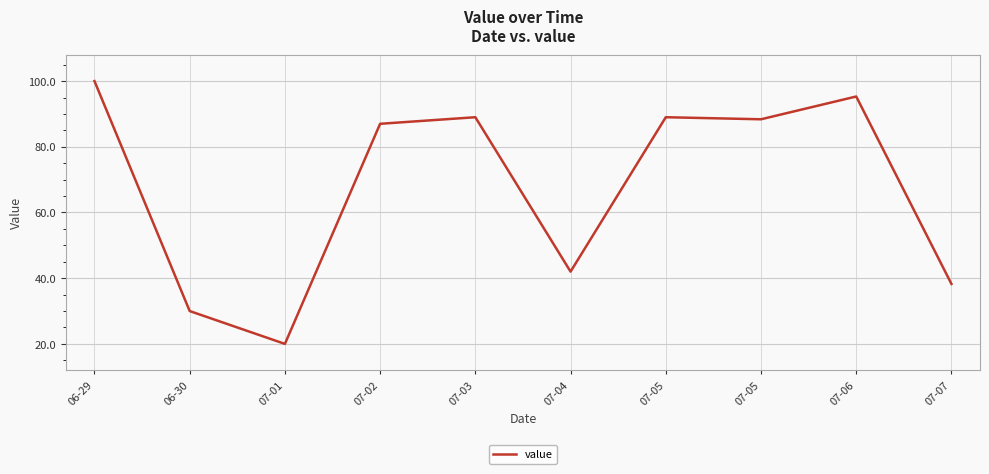

At which category does the chart reach its peak across all series?

06-29